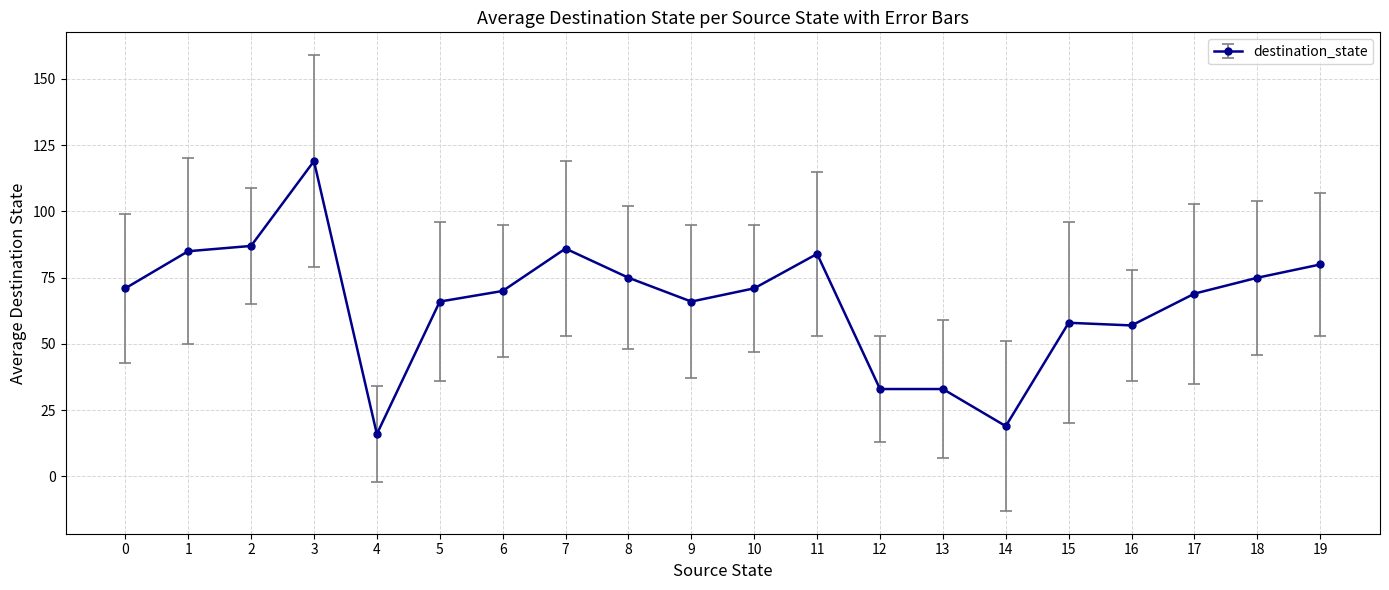

Read the value at 2.

87